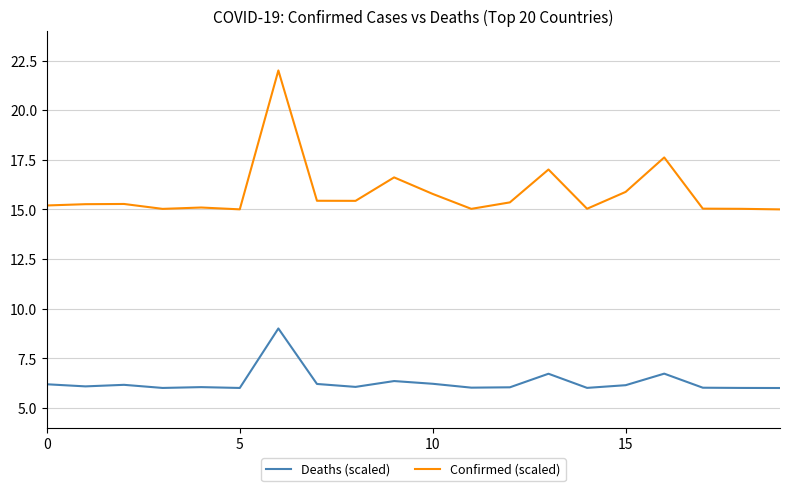

In Deaths (scaled), how many points are lower than both neighbors (excluding endpoints)?

6